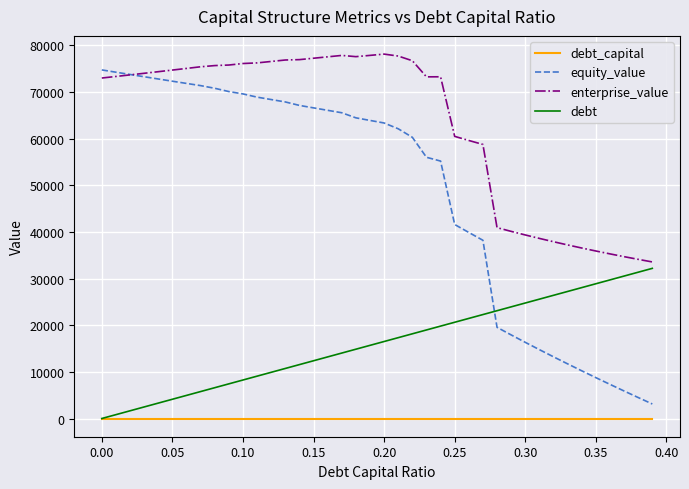

Which series has the largest total across all categories?

enterprise_value